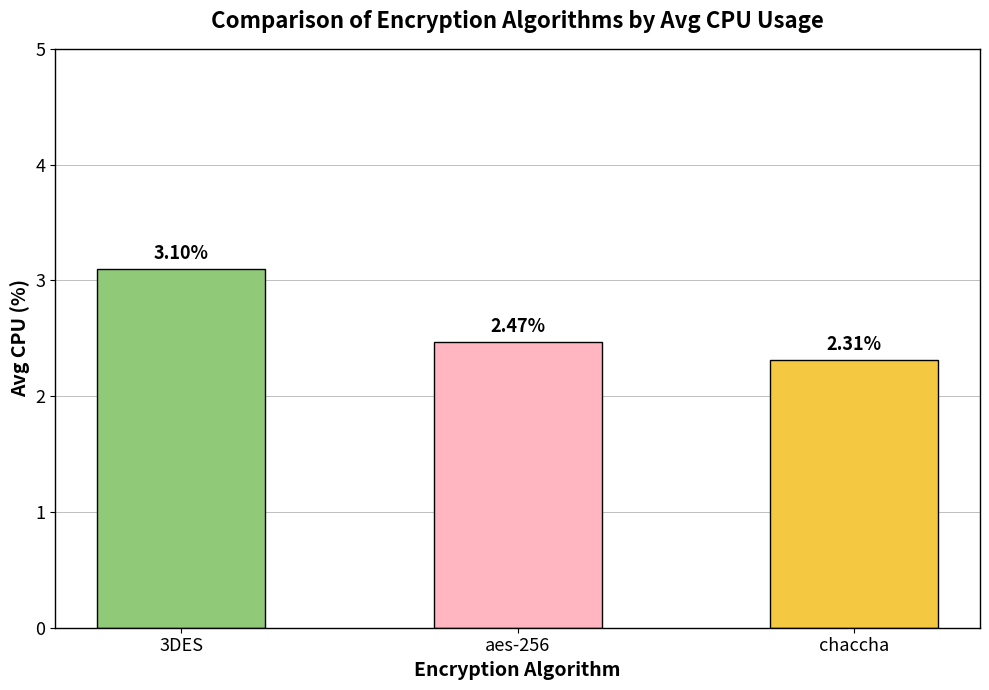

The value at chaccha is 1.0. True or false?

False